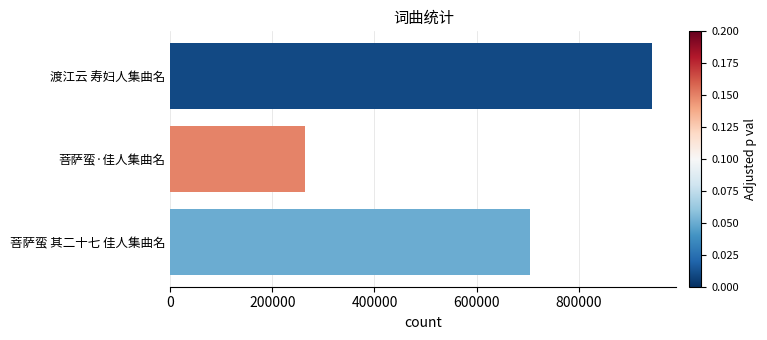

What is the ratio of the value at 菩萨蛮 其二十七 佳人集曲名 to the value at 渡江云 寿妇人集曲名?

0.7